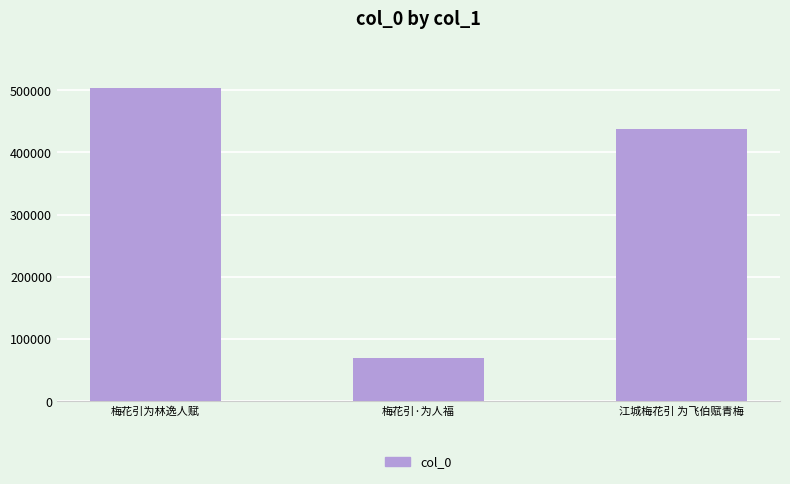

What is the label of the 1st bar from the left?

梅花引为林逸人赋